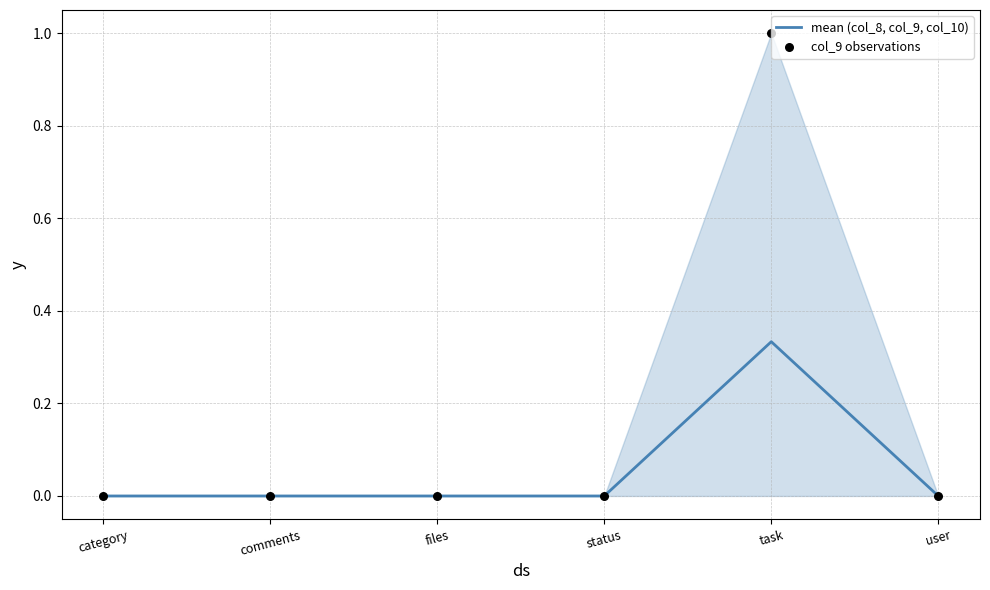

What are all the series names shown in the legend?

mean (col_8, col_9, col_10), col_9 observations